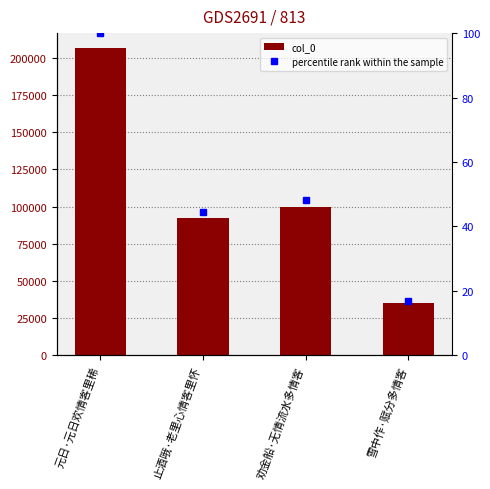

How many values in the percentile rank within the sample series are below 48?

2